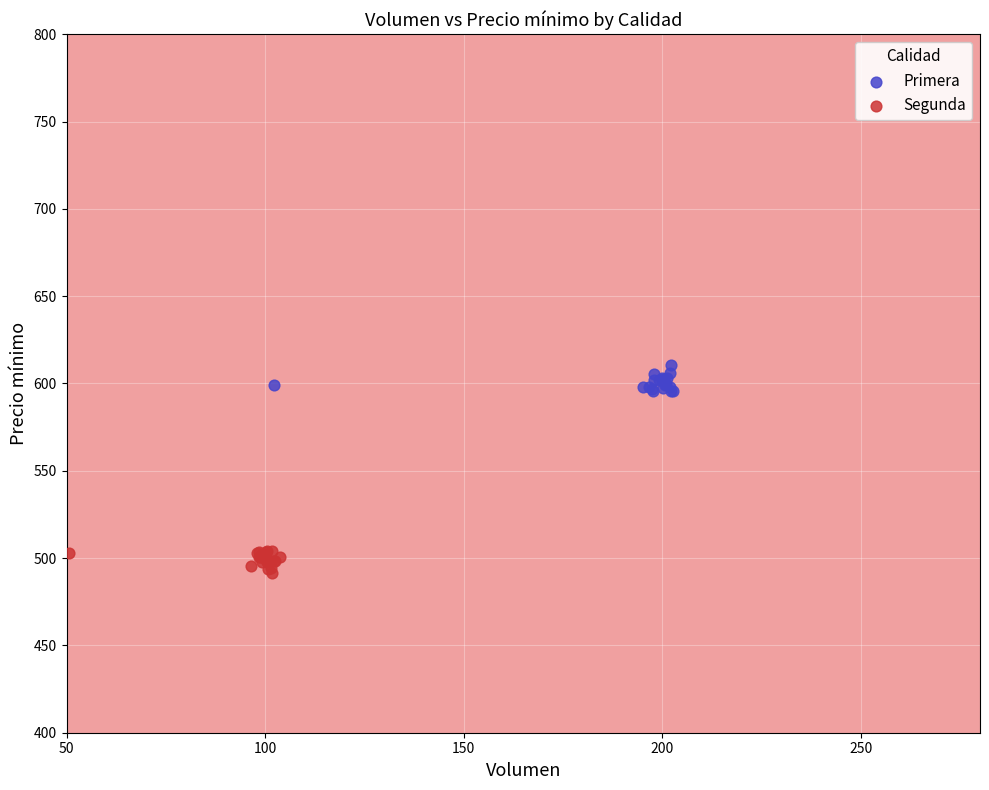

Which series reaches the maximum Y coordinate?

Primera